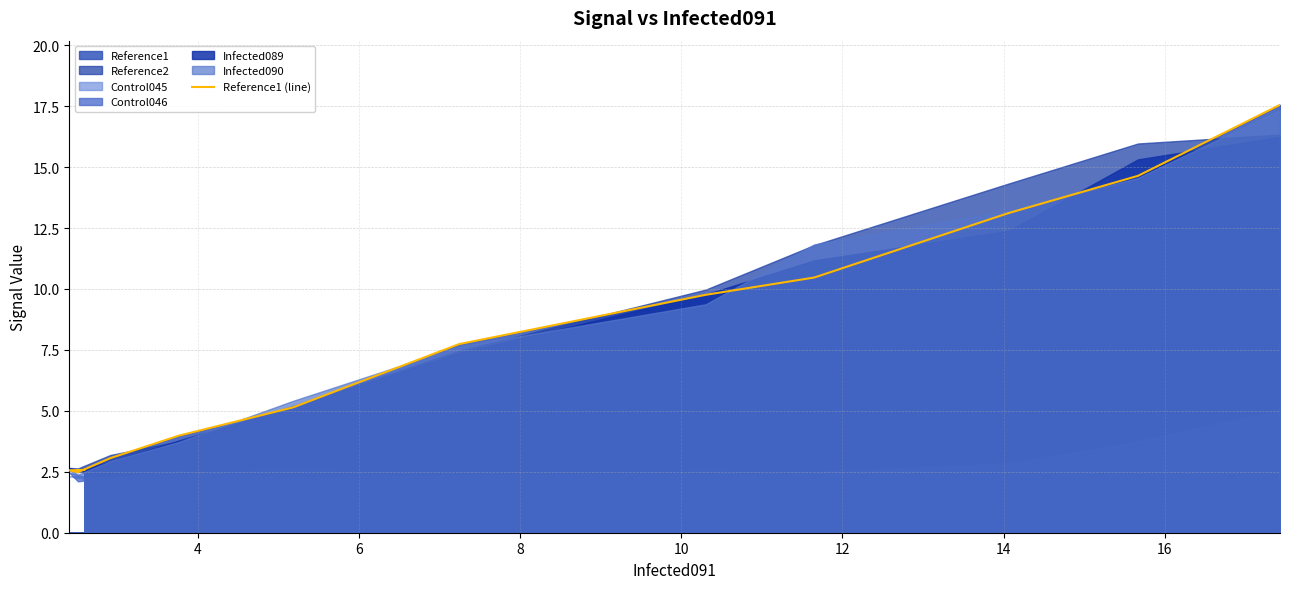

How many points are lower than both their immediate neighbors (excluding endpoints)?

1